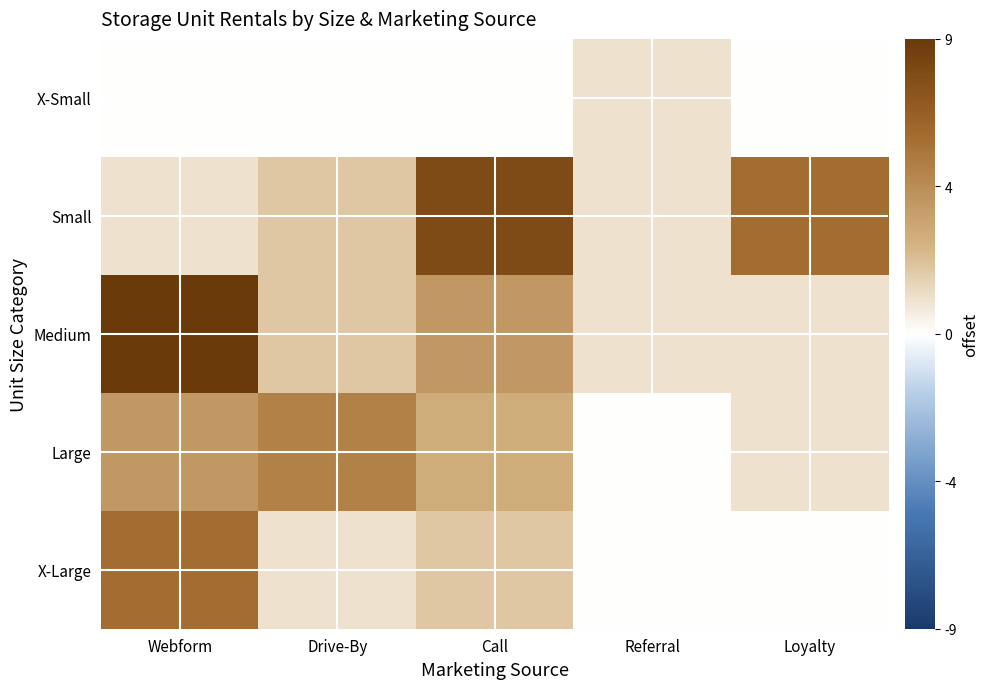

Which has a higher value, Loyalty or Referral?

Referral